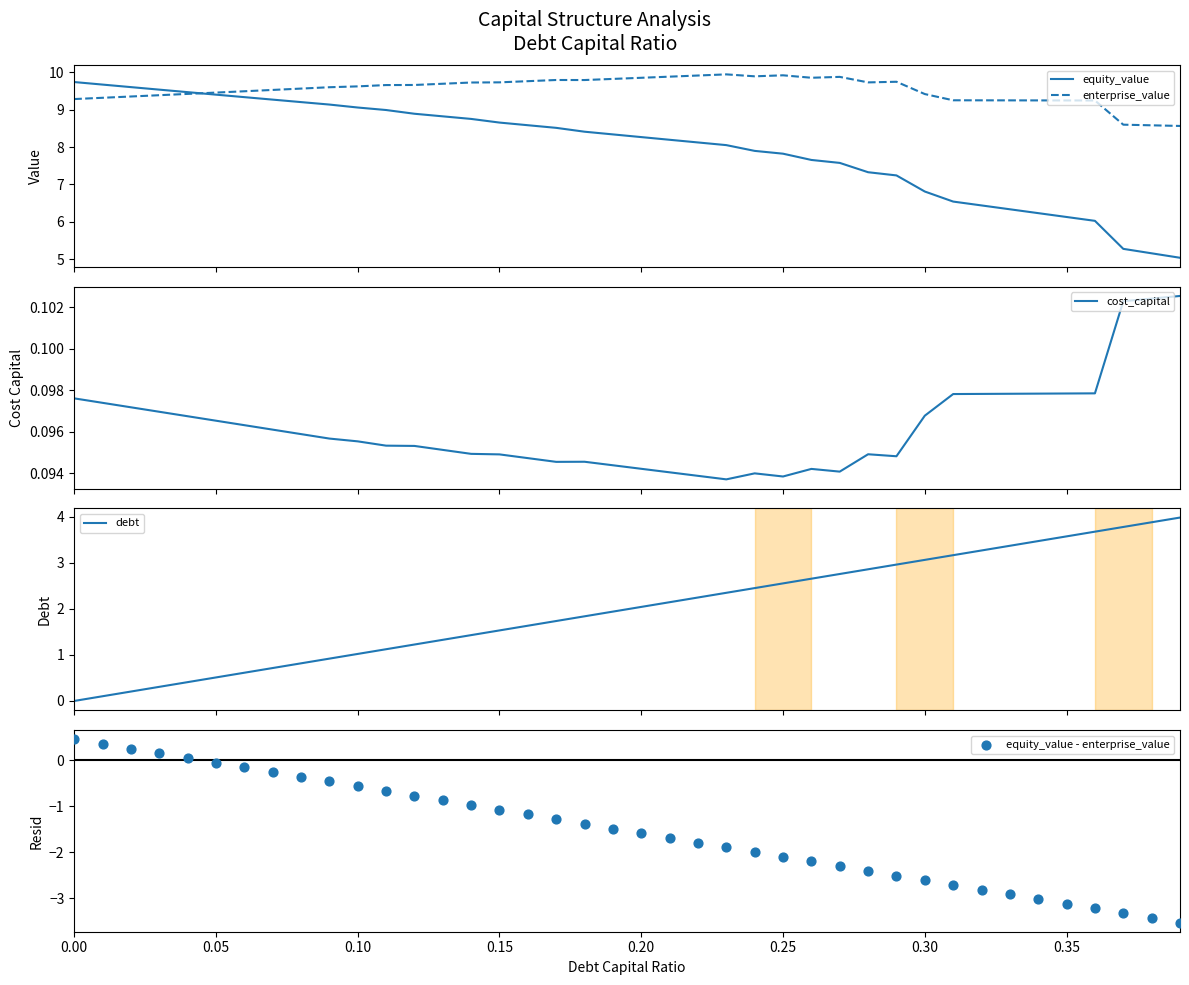

Which series has the largest Y range (max minus min)?

equity_value